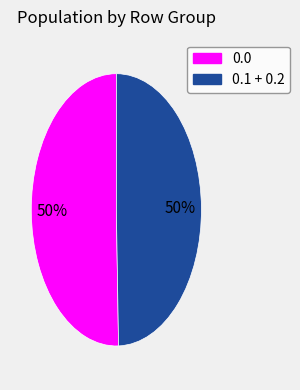

To the nearest percent, what is the average slice percentage?

50%